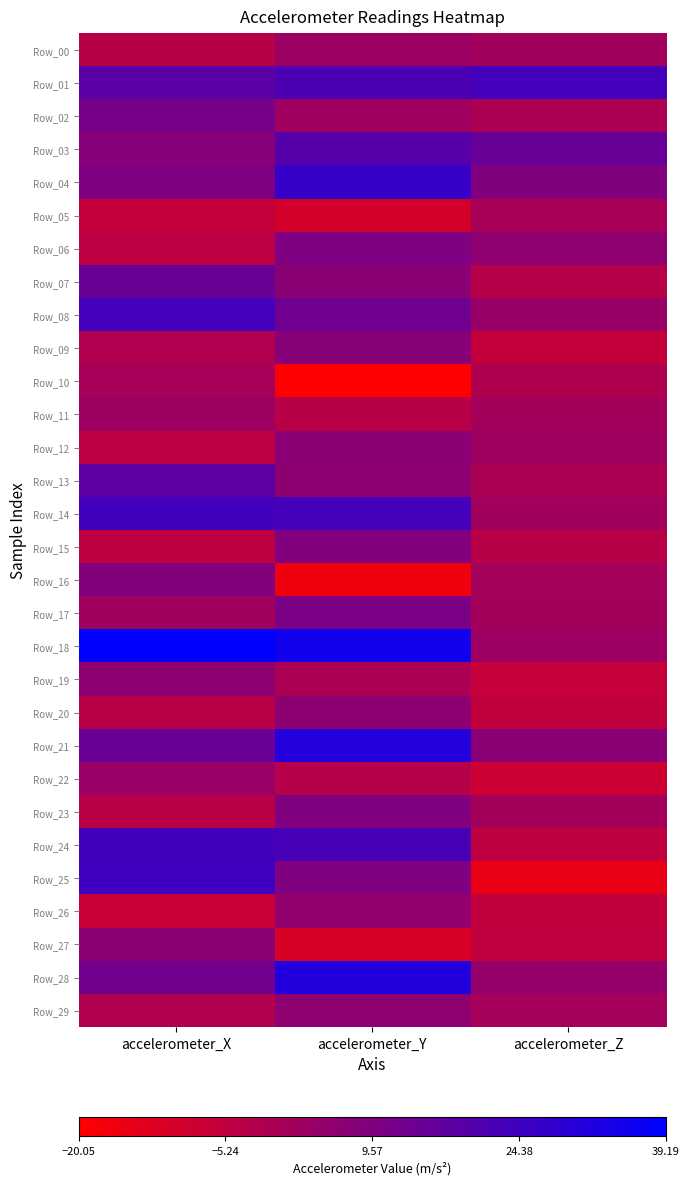

Rank the series at accelerometer_Y from lowest to highest value.

Row_10, Row_16, Row_27, Row_05, Row_11, Row_22, Row_19, Row_02, Row_00, Row_26, Row_29, Row_20, Row_13, Row_12, Row_07, Row_09, Row_15, Row_23, Row_06, Row_25, Row_17, Row_08, Row_03, Row_01, Row_24, Row_14, Row_04, Row_21, Row_28, Row_18